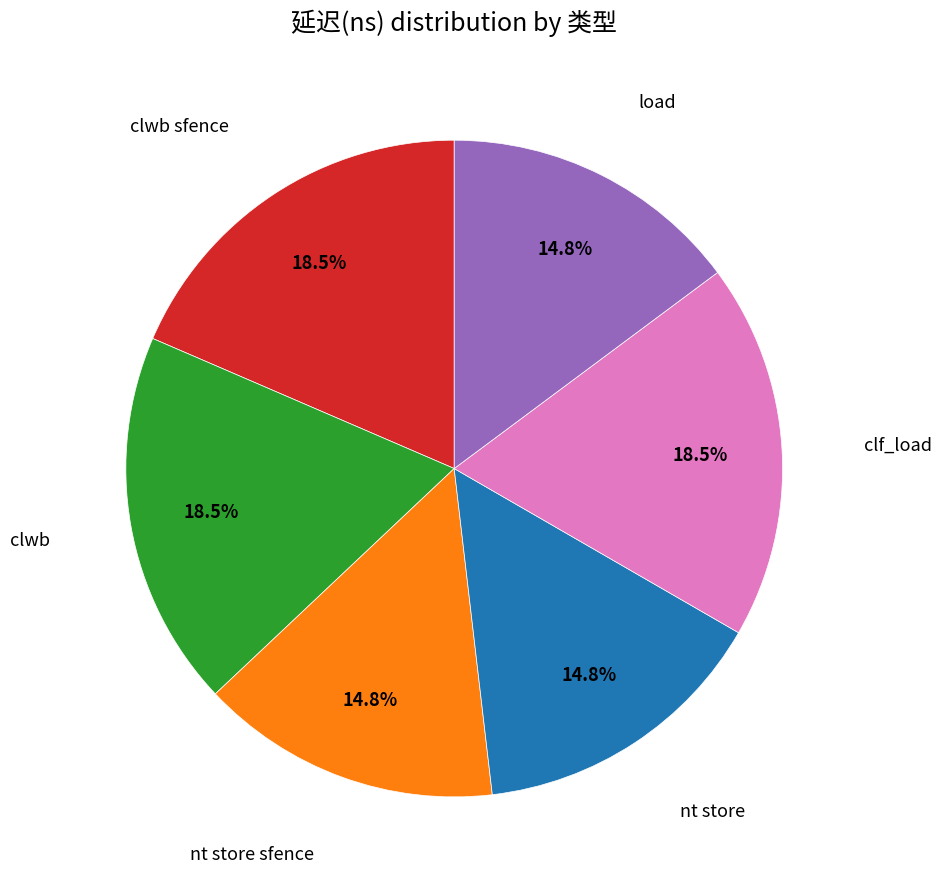

Does any single category account for the majority?

No